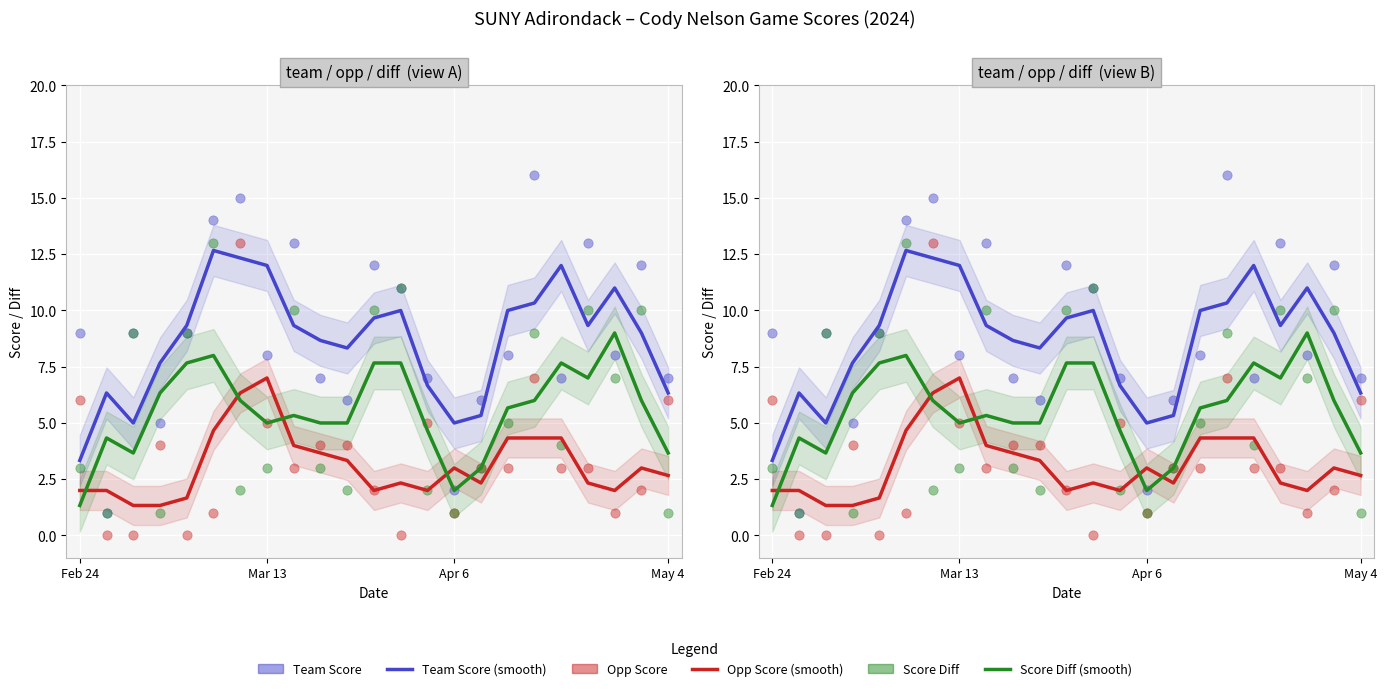

Is the value of team_score (smooth) at 8 greater than the value of team_score at 4?

Yes